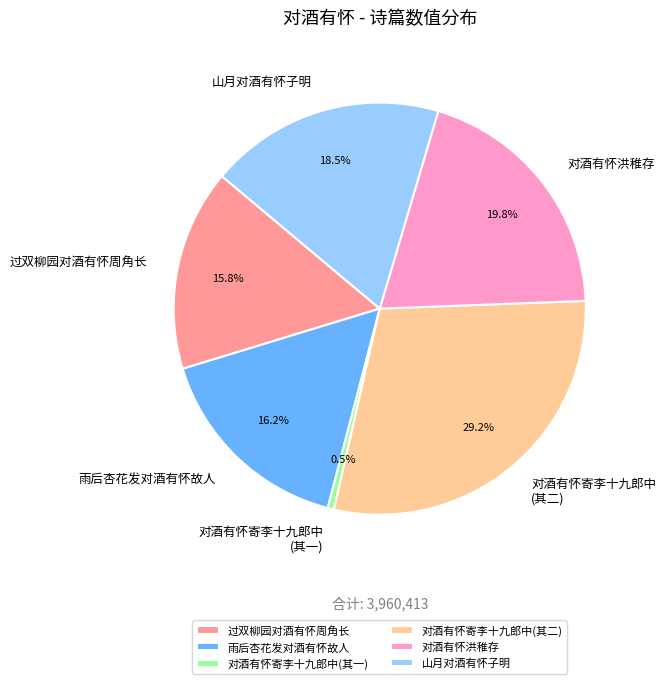

Do 过双柳园对酒有怀周角长 and 山月对酒有怀子明 together represent more than half of the pie?

No